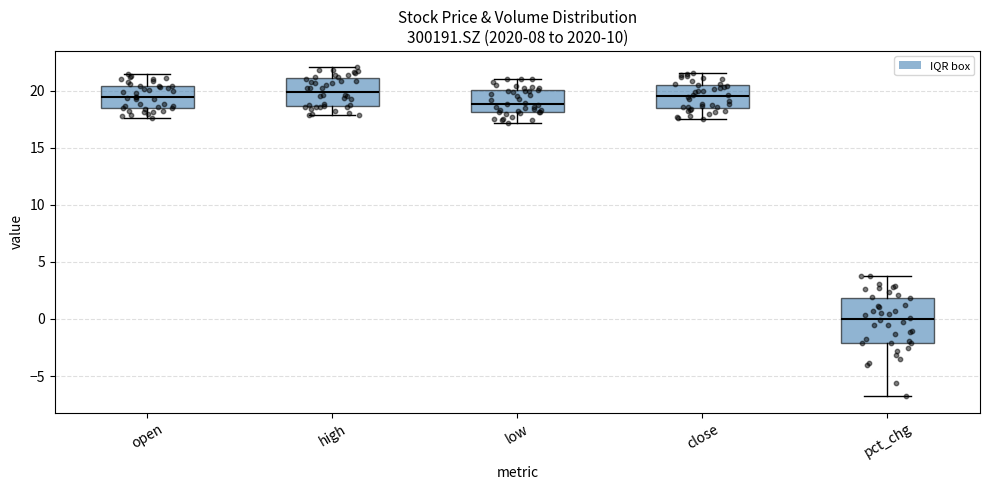

Reading left to right, transcribe this box plot: for each box, give where its median line is, the range the box spans, and where its two whiskers end, as read against the y-axis. The values are not printed on the chart, so give them approximately, as read against the axis.

open: median 19.5, box 18.5 to 20.5, whiskers 17.5 to 21.5
high: median 20.0, box 18.5 to 21.0, whiskers 18.0 to 22.0
low: median 19.0, box 18.0 to 20.0, whiskers 17.0 to 21.0
close: median 19.5, box 18.5 to 20.5, whiskers 17.5 to 21.5
pct_chg: median 0.0, box -2.0 to 2.0, whiskers -7.0 to 4.0